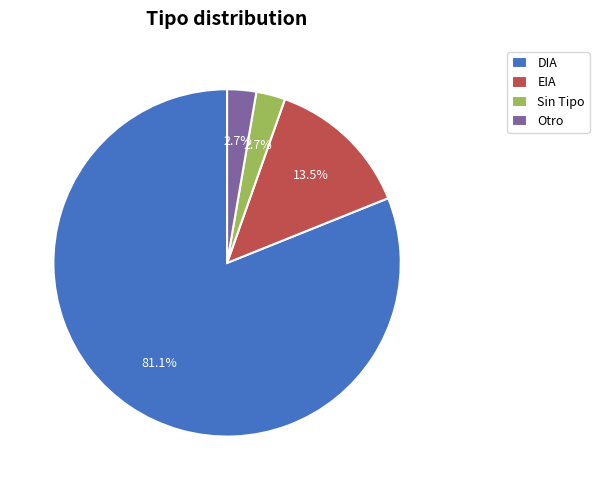

What is the ratio of the value at DIA to the value at Otro?

30.0